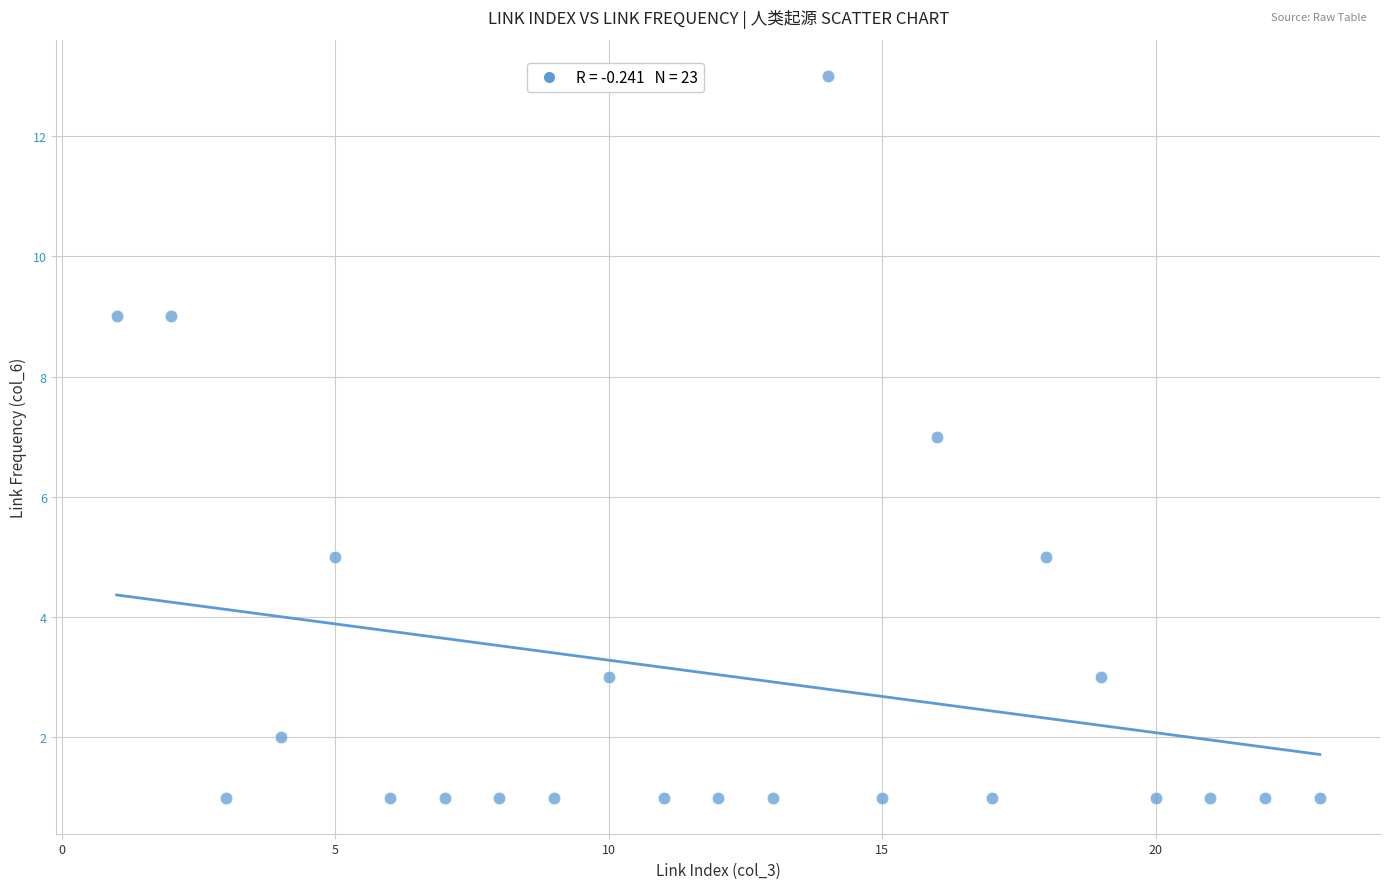

What is the range of X values (max minus min)?

22